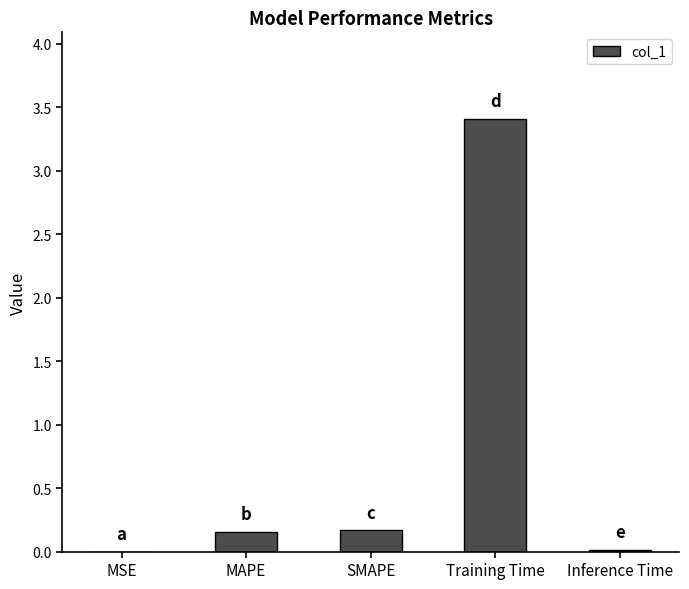

Which category has the highest value across all series?

Training Time